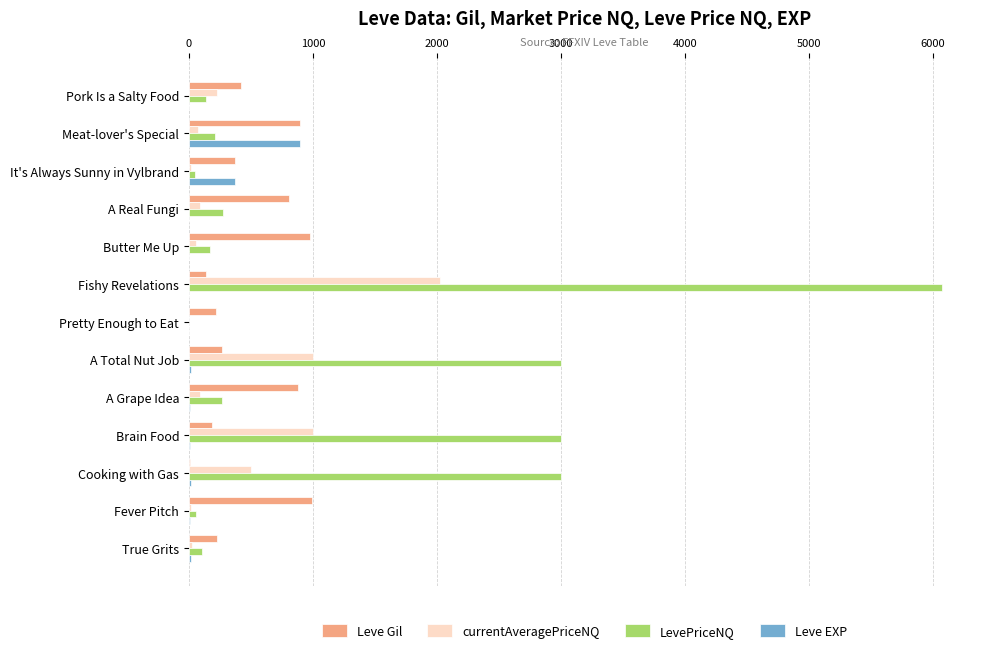

What are all the series names shown in the legend?

Leve Gil, currentAveragePriceNQ, LevePriceNQ, Leve EXP